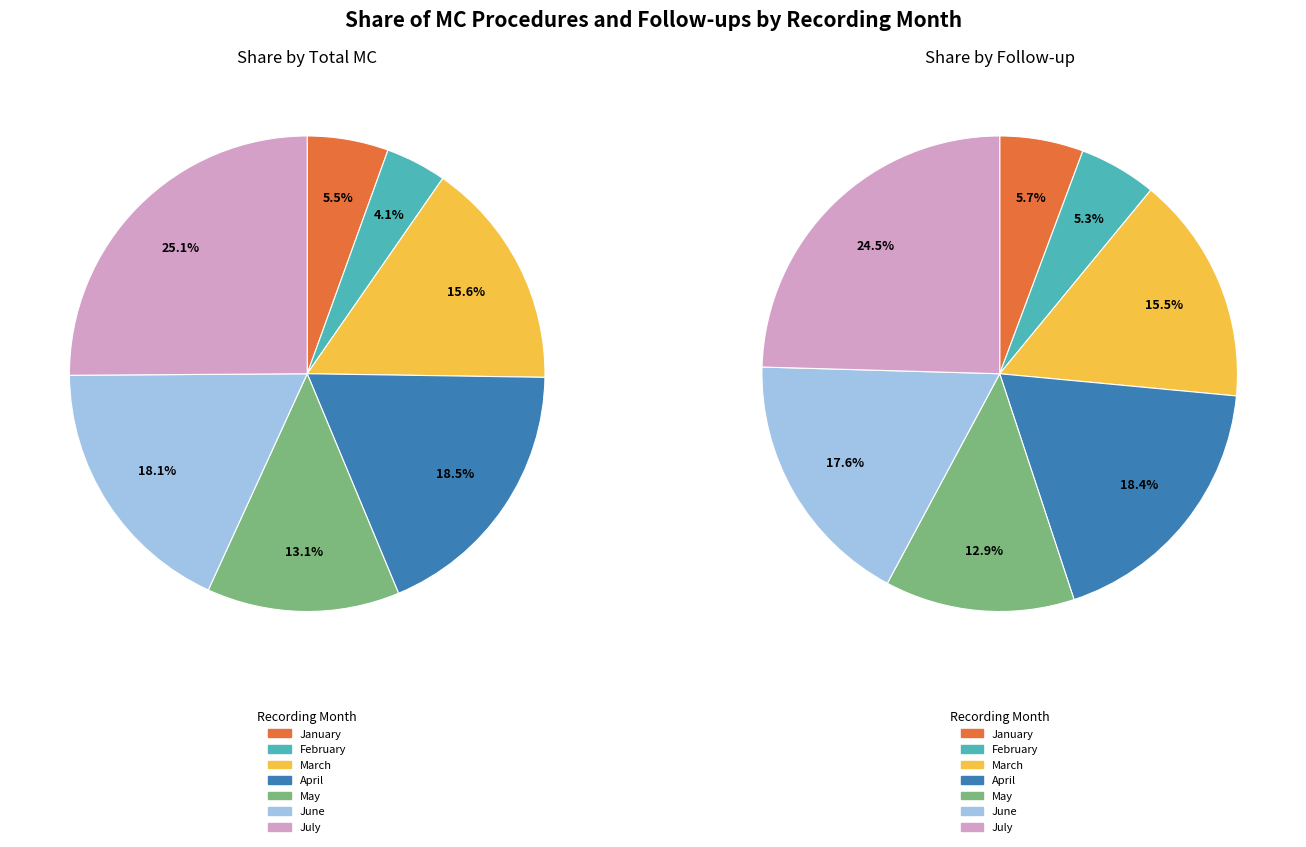

What is the total percentage of April and June?

36.6%